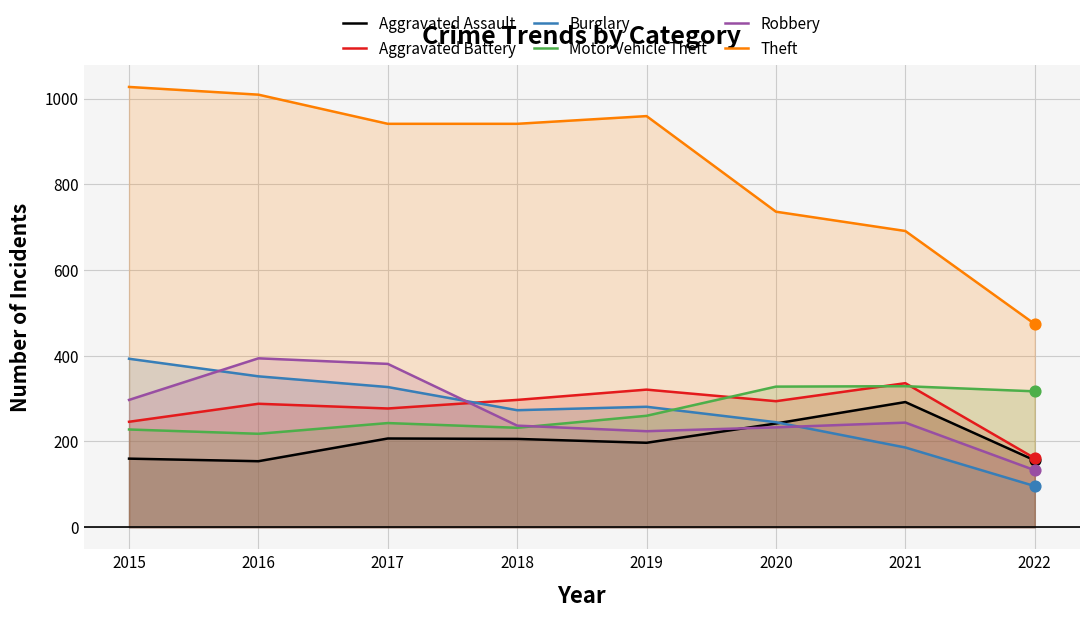

Which series has the largest total across all categories?

Theft